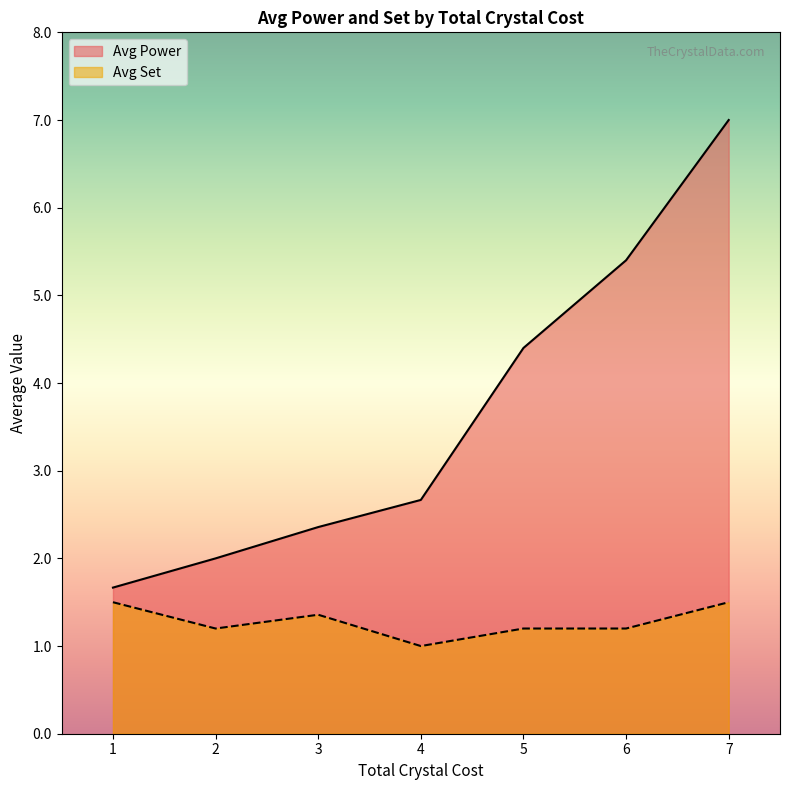

What is the value of the Avg Set point at the 2nd from the left?

1.2